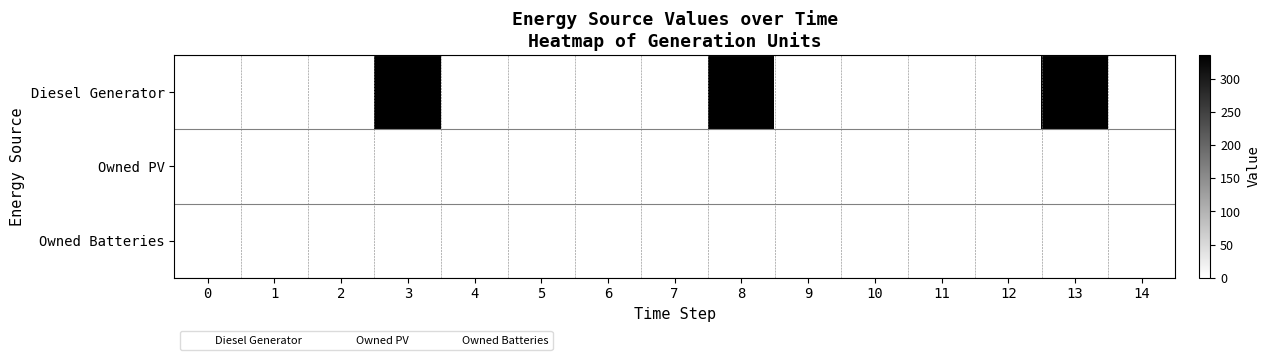

How many distinct data groups are displayed?

3